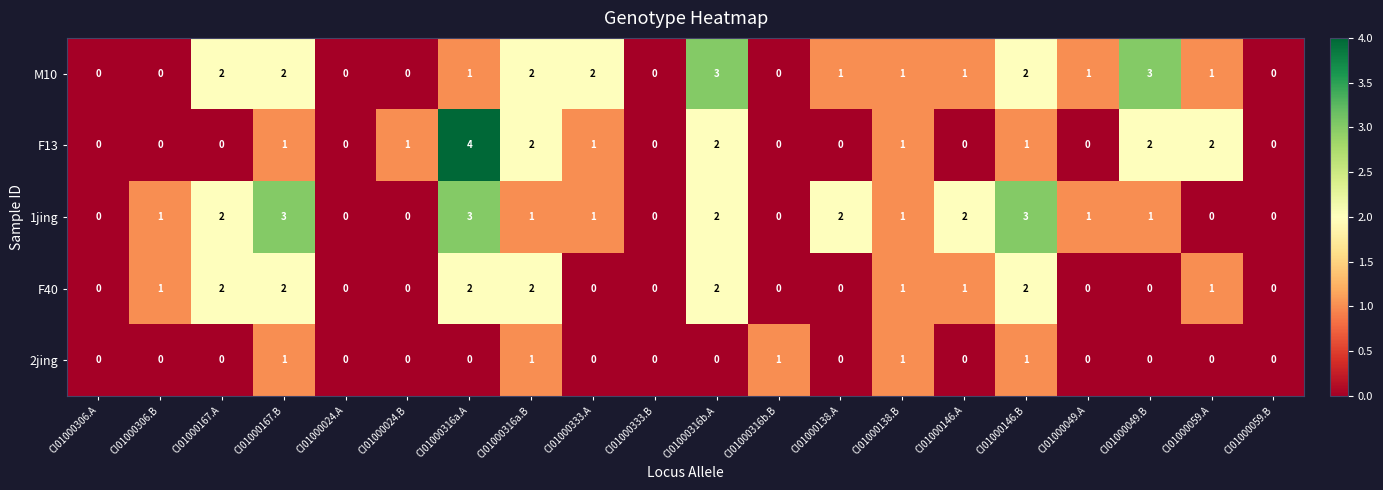

At which category is the sum across all series the highest?

CI01000316a.A